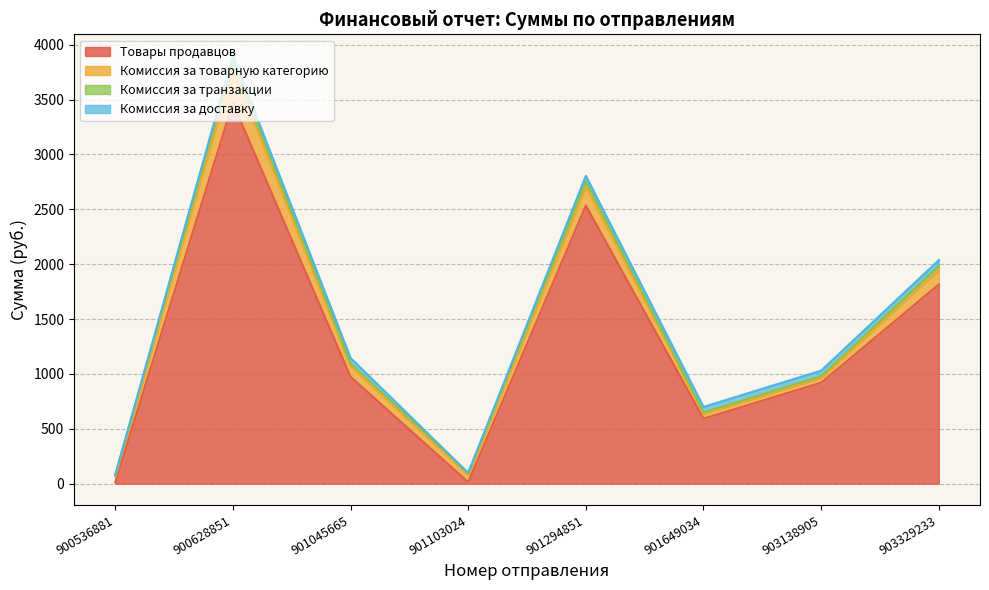

Count the number of categories in the chart.

8